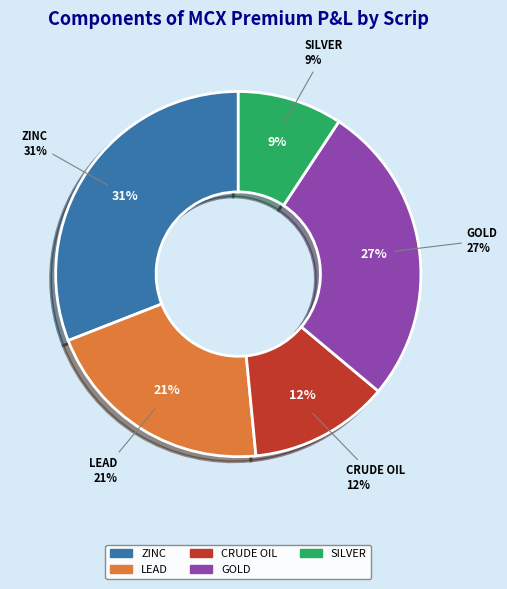

What is the largest slice in the pie chart?

ZINC